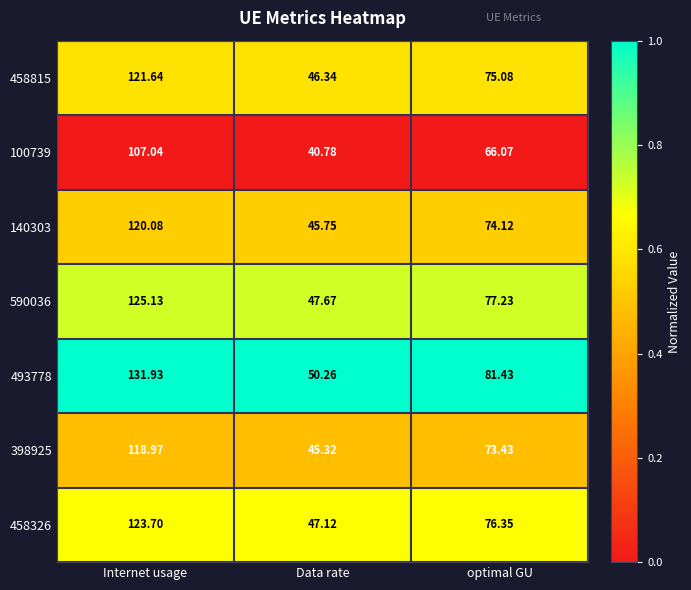

List the labels in order of 140303 value, largest first.

Internet usage, optimal GU, Data rate